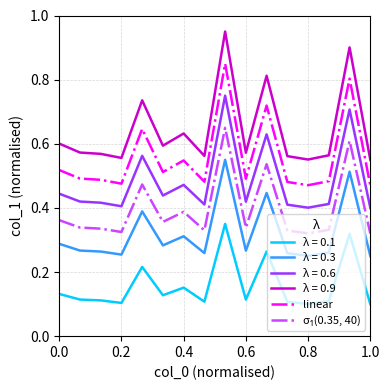

Which series has the largest range (max minus min)?

λ = 0.9